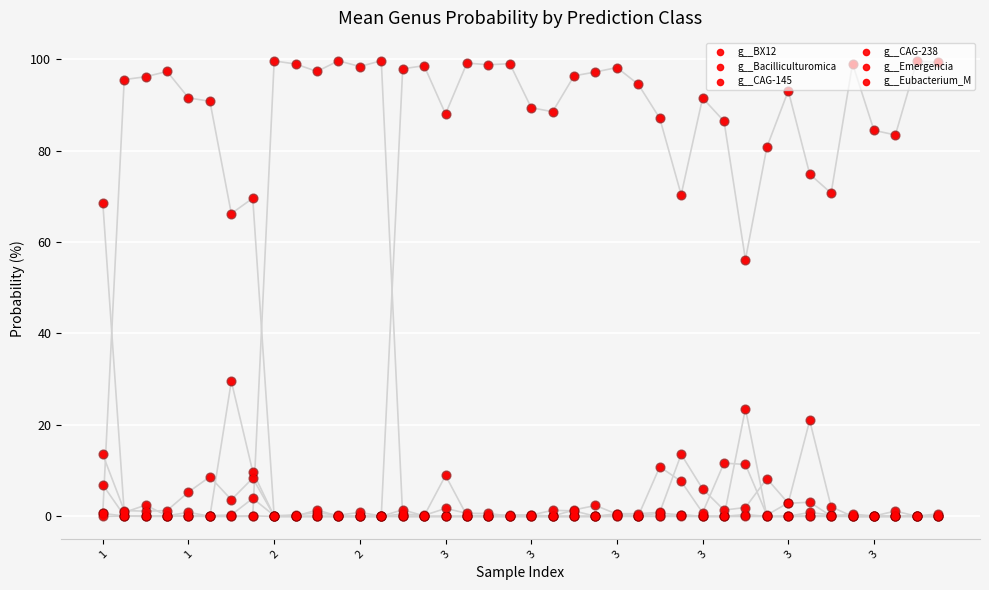

Is the value of g__Eubacterium_M at 27 greater than the value of g__CAG-145 at 36?

No